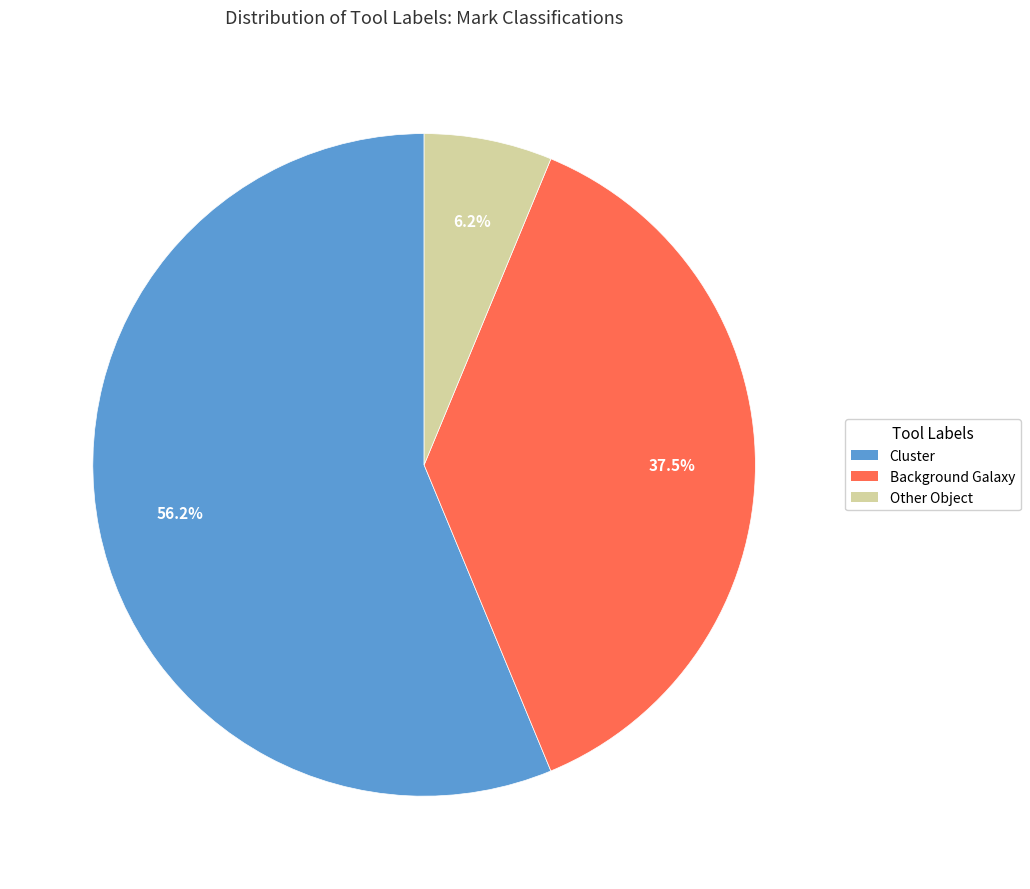

Does any single category account for the majority?

Yes